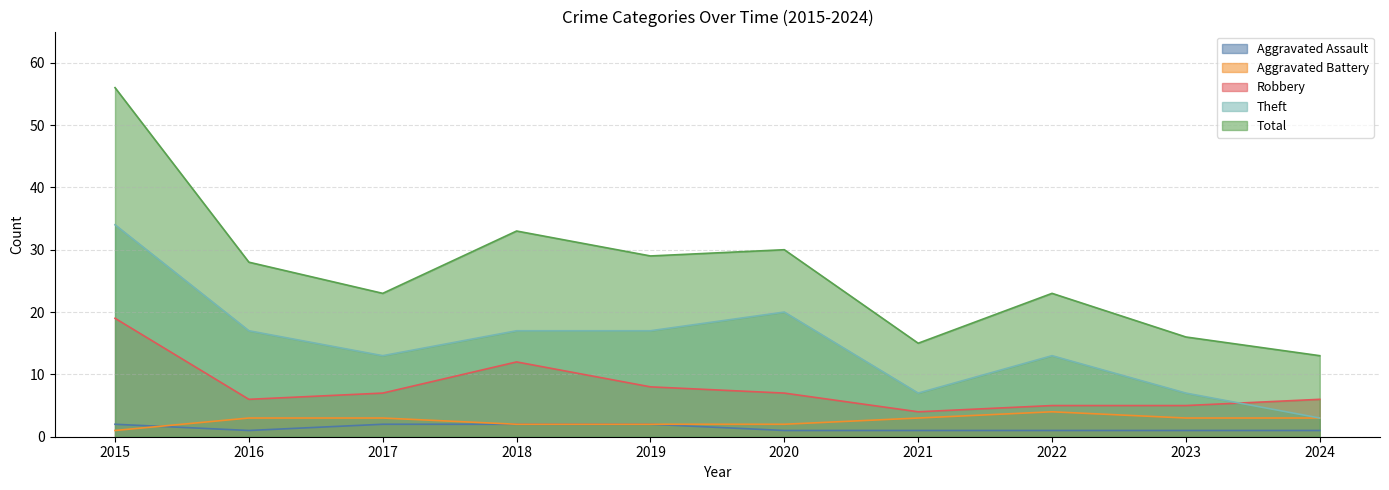

Where is the first local minimum for Robbery?

2016